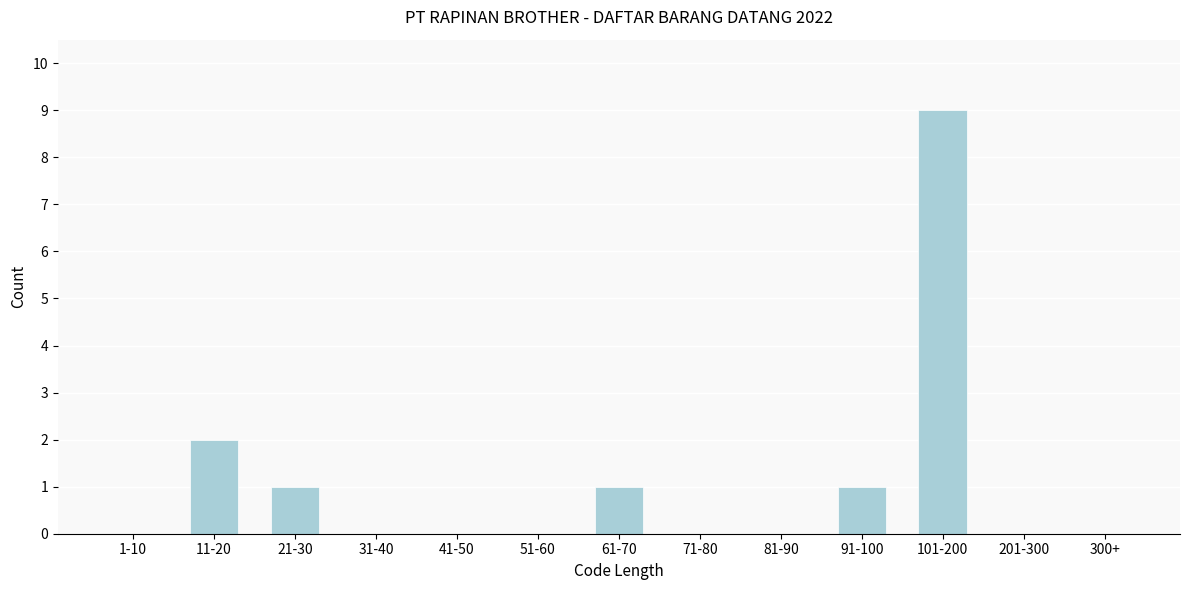

Reading left to right, what are all the values shown in this chart?

1-10=0	11-20=2	21-30=1	31-40=0	41-50=0	51-60=0	61-70=1	71-80=0	81-90=0	91-100=1	101-200=9	201-300=0	300+=0